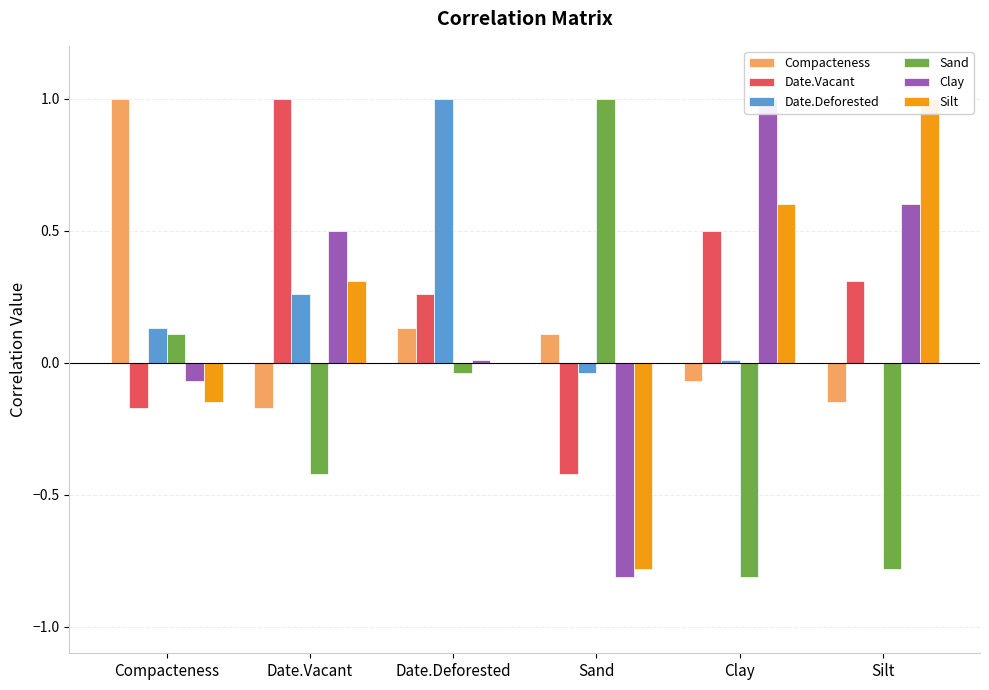

Where is Date.Deforested nearest to the value 0?

Silt